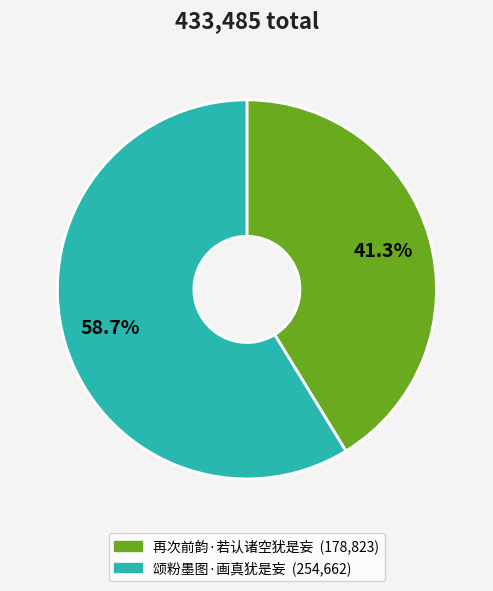

To the nearest percent, what portion does 颂粉墨图·画真犹是妄 represent?

59%